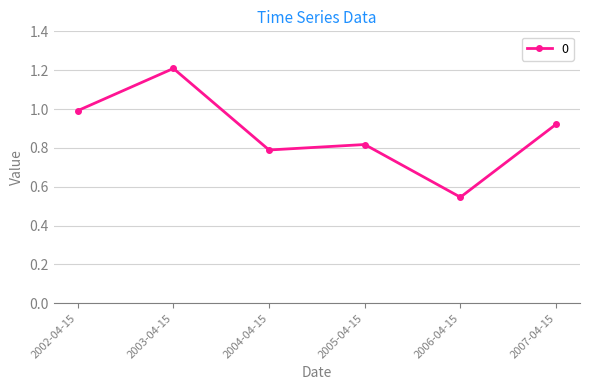

At which category does the data reach its first local peak?

2003-04-15